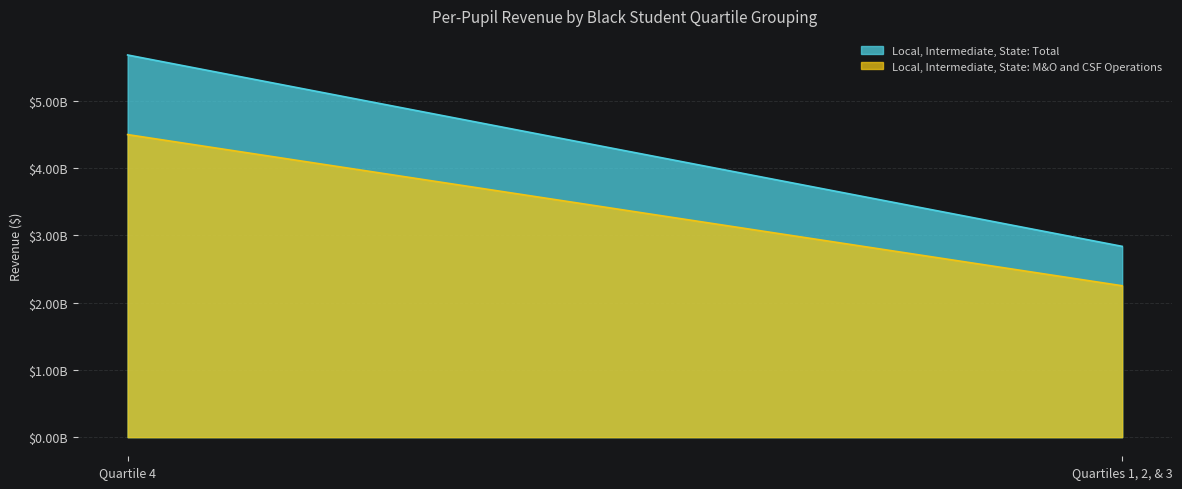

What is the lowest value of the Local, Intermediate, State: M&O and CSF Operations series?

2250571688.0